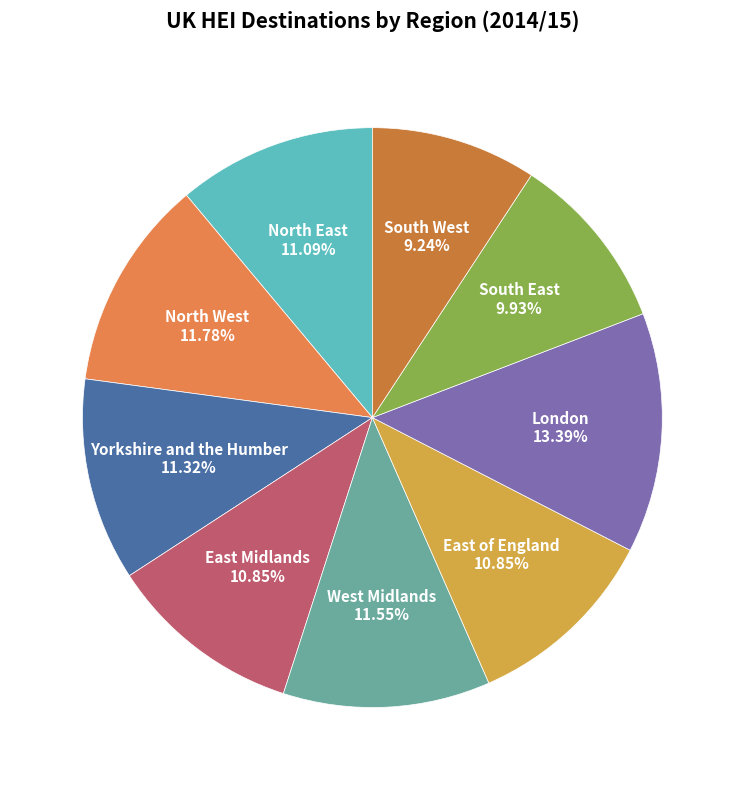

How many segments does this pie chart have?

9